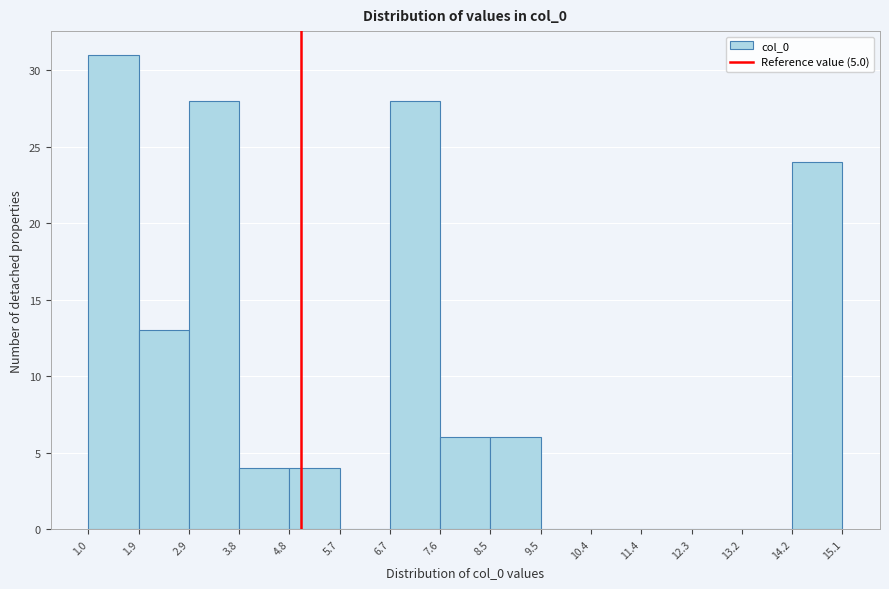

Reading left to right, transcribe this chart: for each bar, give the range it covers on the x-axis and its height. The values are not printed on the chart, so give them approximately, as read against the axis.

1.0 to 1.9: 31
1.9 to 2.9: 13
2.9 to 3.8: 28
3.8 to 4.8: 4
4.8 to 5.7: 4
5.7 to 6.7: 0
6.7 to 7.6: 28
7.6 to 8.5: 6
8.5 to 9.5: 6
9.5 to 10.4: 0
10.4 to 11.4: 0
11.4 to 12.3: 0
12.3 to 13.2: 0
13.2 to 14.2: 0
14.2 to 15.1: 24